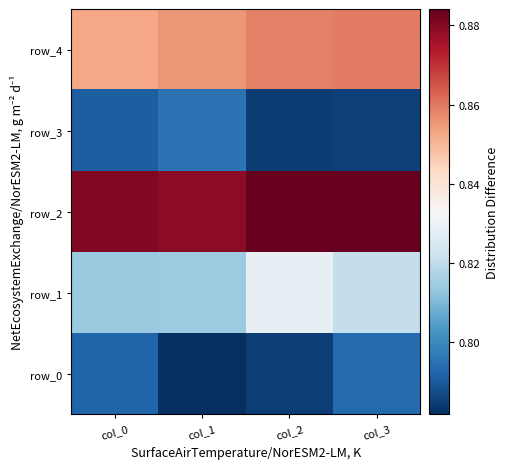

Between col_0 and col_3, which is larger?

col_3